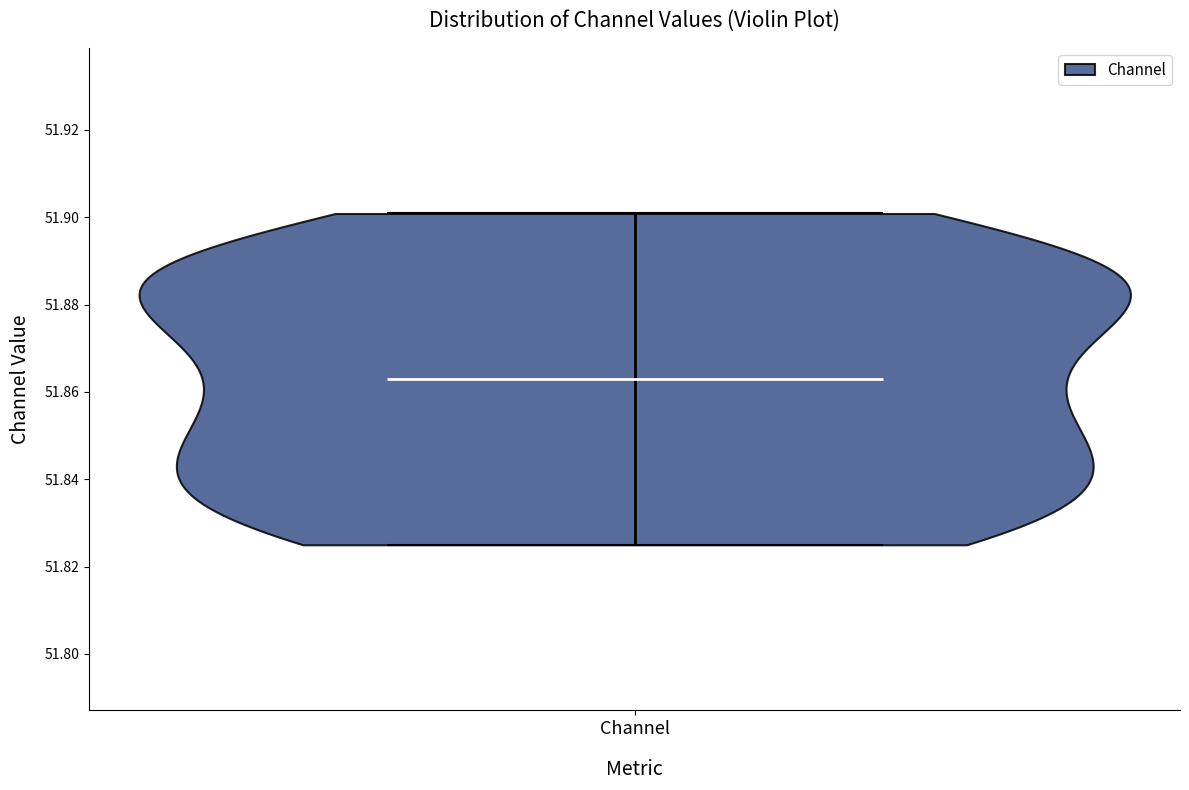

Read this violin plot against the y-axis: where its median line is, and the lowest and highest points the violin reaches. The values are not printed on the chart, so give them approximately, as read against the axis.

median line 51.862, lowest point 51.826, highest point 51.900